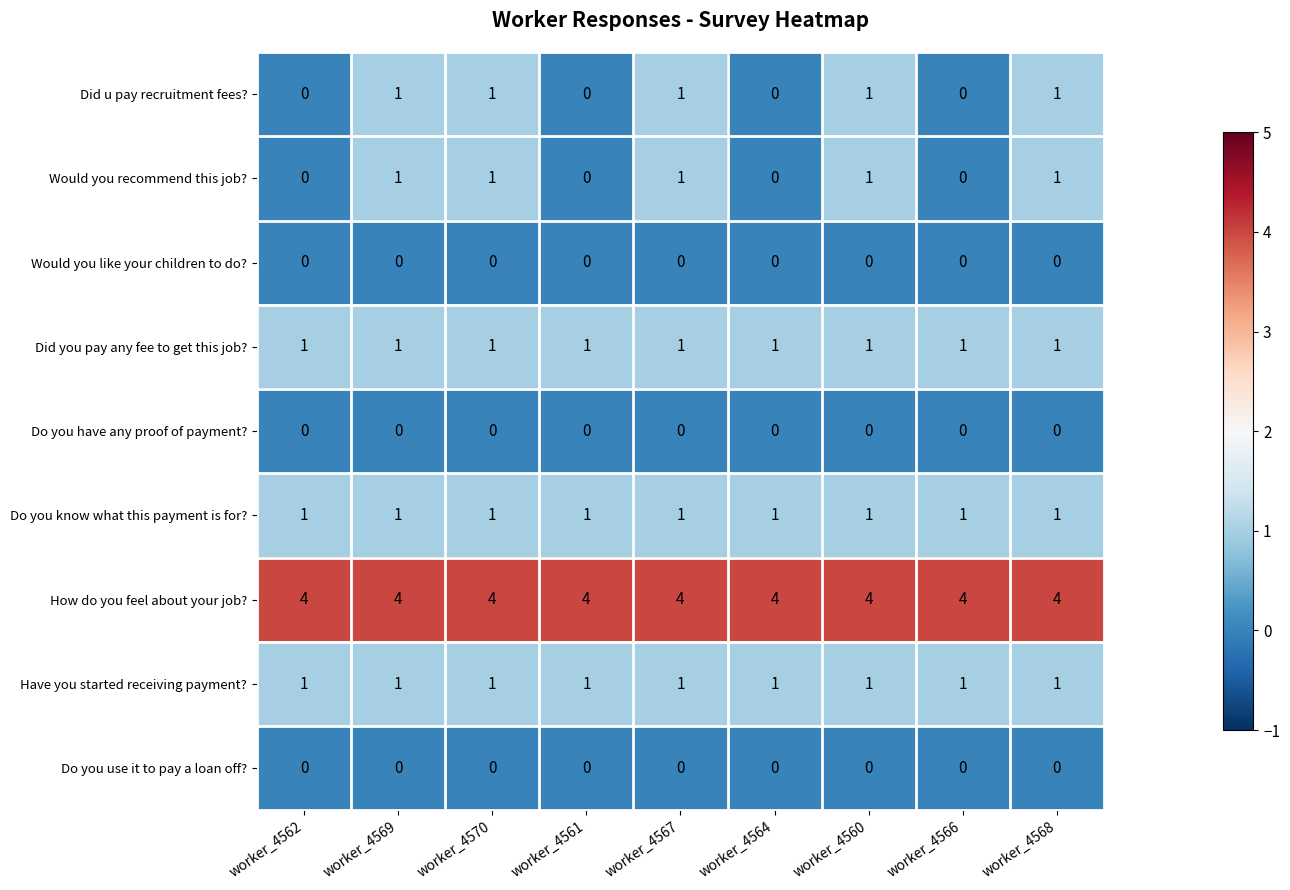

What is the spread (max minus min) of values at worker_4567?

4